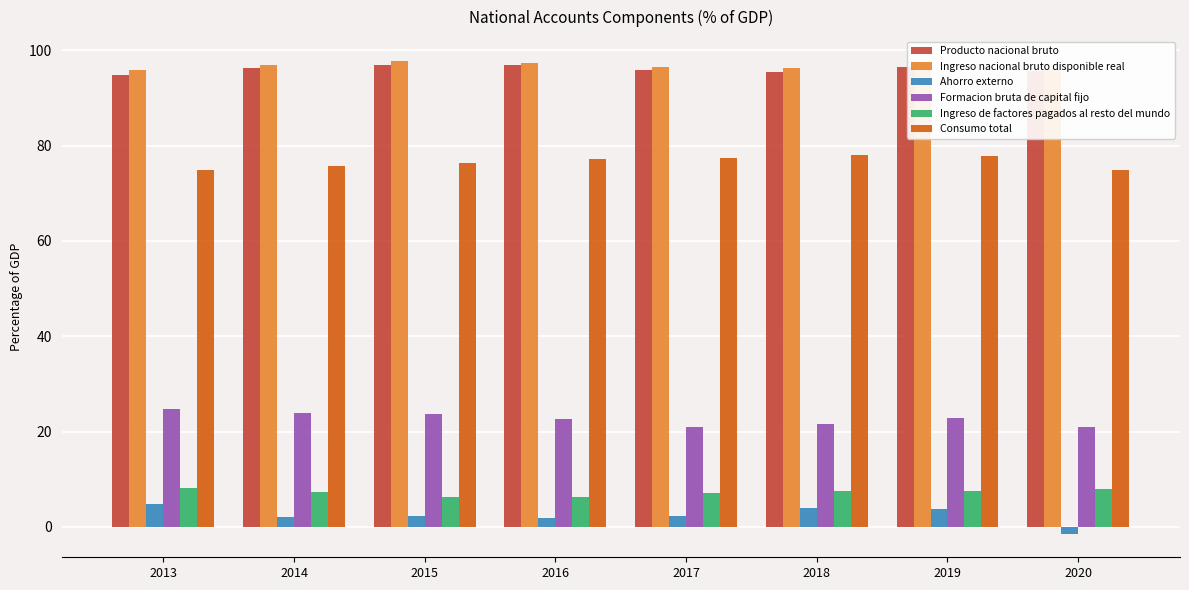

What is the greatest value displayed?

97.8